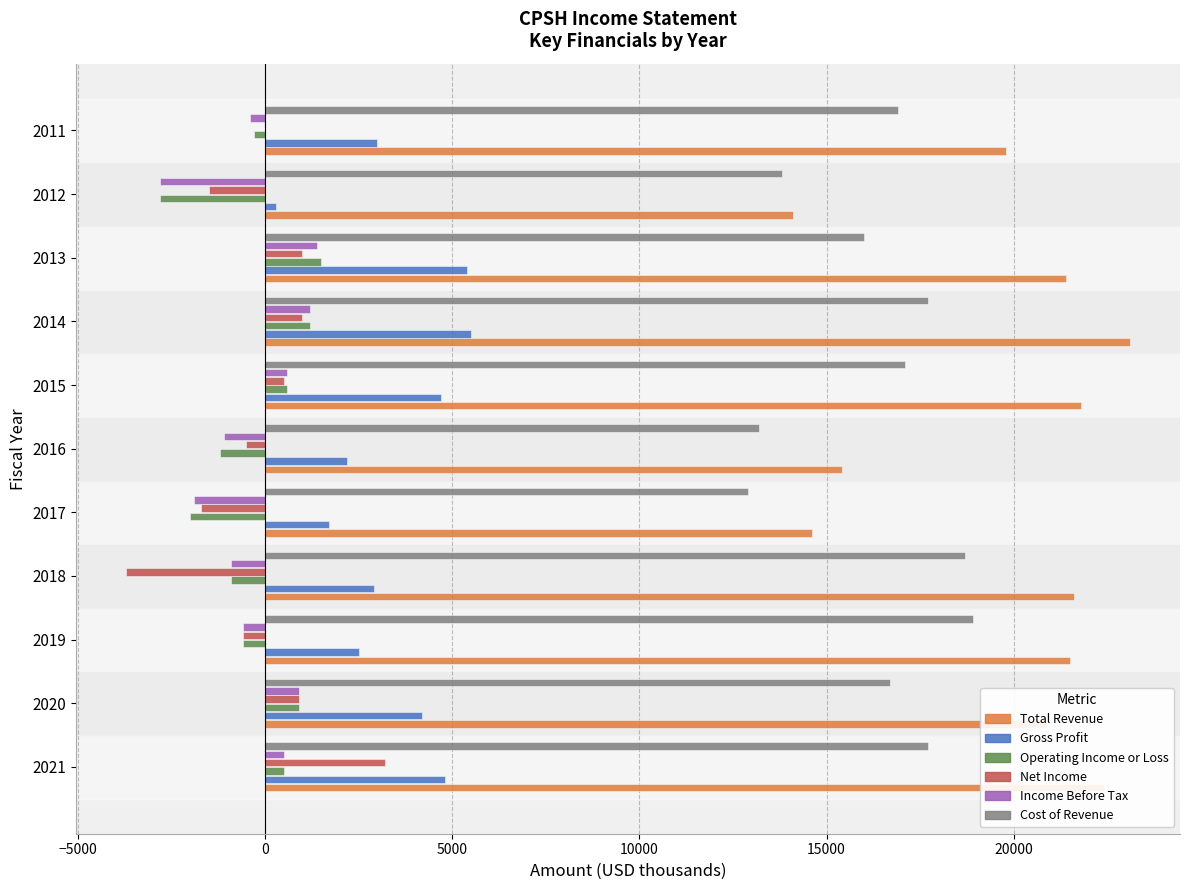

Which label corresponds to the largest value in the chart?

2014